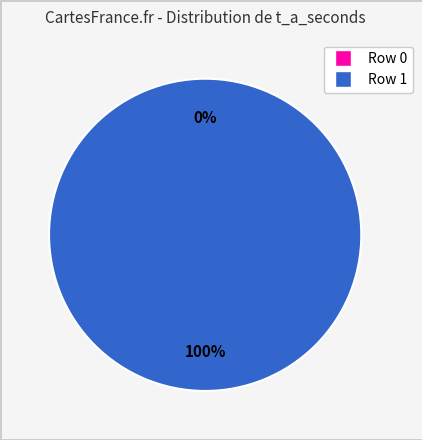

Count the number of slices in the pie.

2